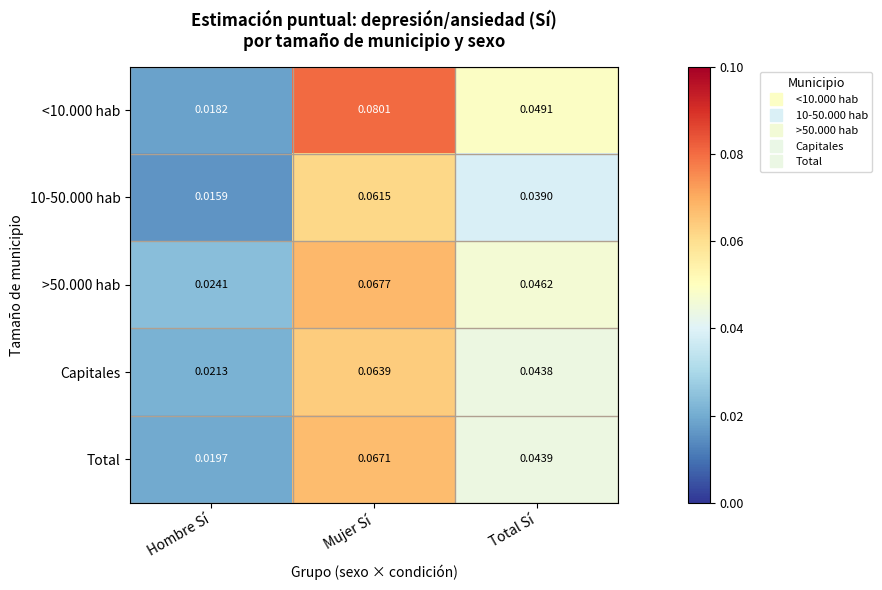

Where is >50.000 hab nearest to the value 0?

Hombre Sí